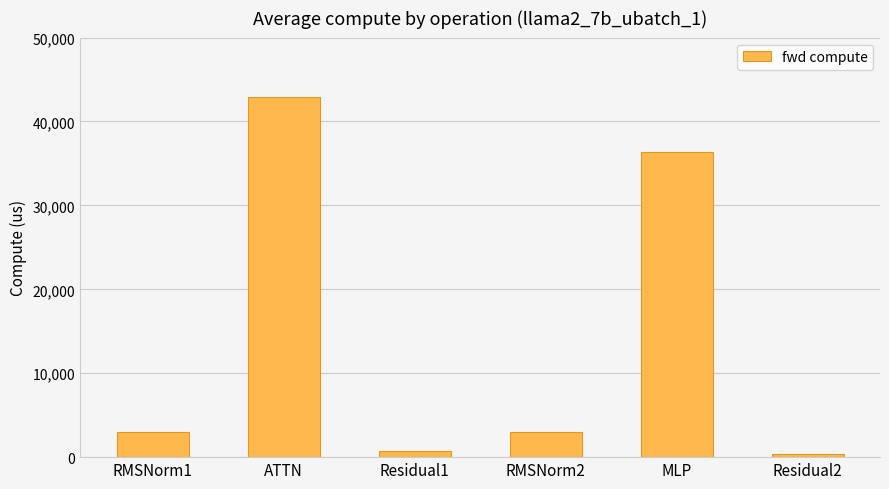

Reading left to right, list all the values displayed in this chart.

RMSNorm1=2963.9	ATTN=42939.2	Residual1=722.5	RMSNorm2=2963.9	MLP=36377.4	Residual2=361.3